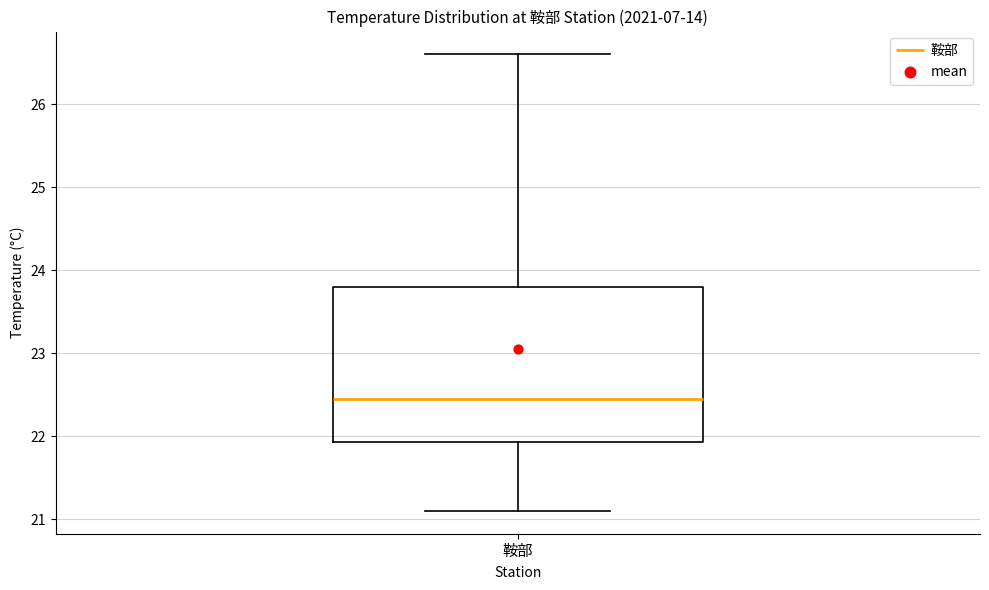

Read this box plot against the y-axis: the position of the median line, the range covered by the box, and the ends of both whiskers. The values are not printed on the chart, so give them approximately, as read against the axis.

median 22.5, box 21.9 to 23.8, whiskers 21.1 to 26.6